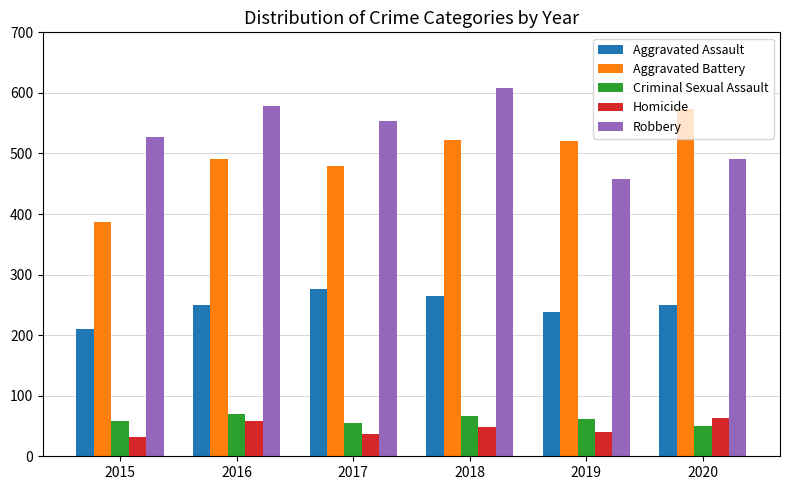

At which label is Robbery closest to 533?

2015